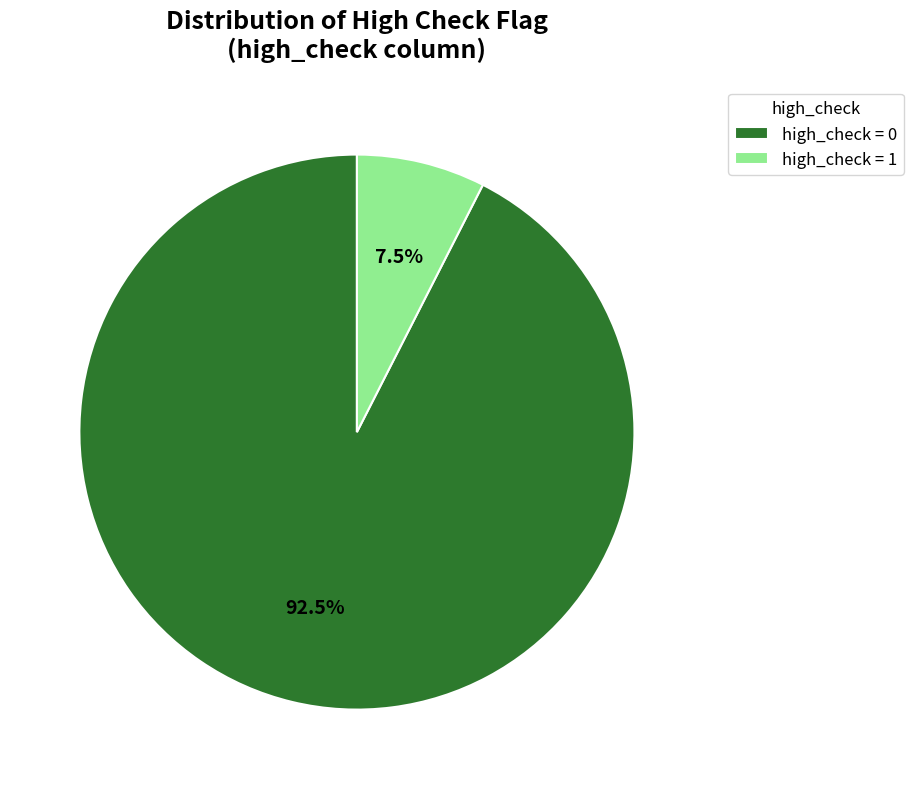

What percentage do high_check = 0 and high_check = 1 together represent?

100.0%